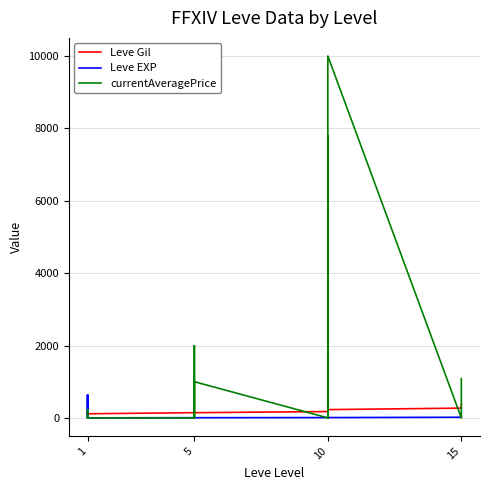

How many interior local valleys does the currentAveragePrice series have?

2